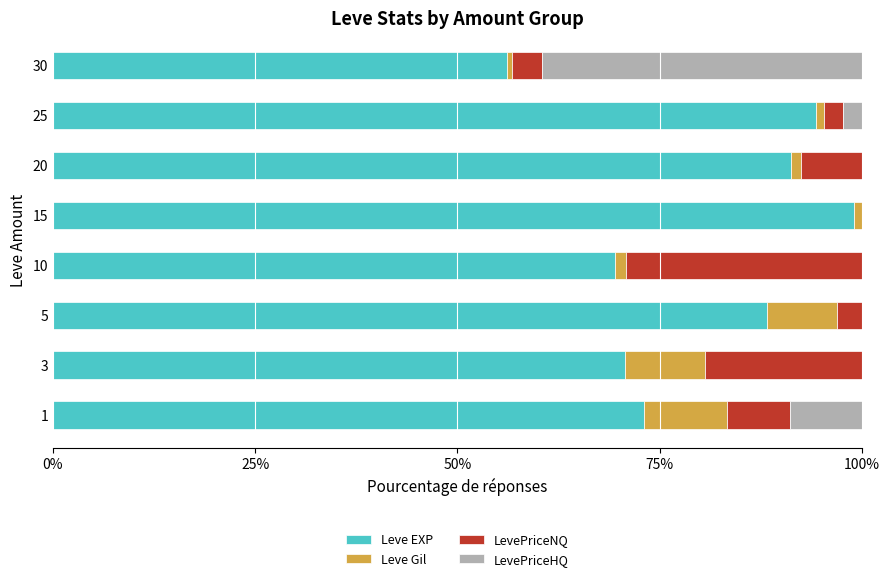

Which category has the highest value in the Leve EXP series?

15